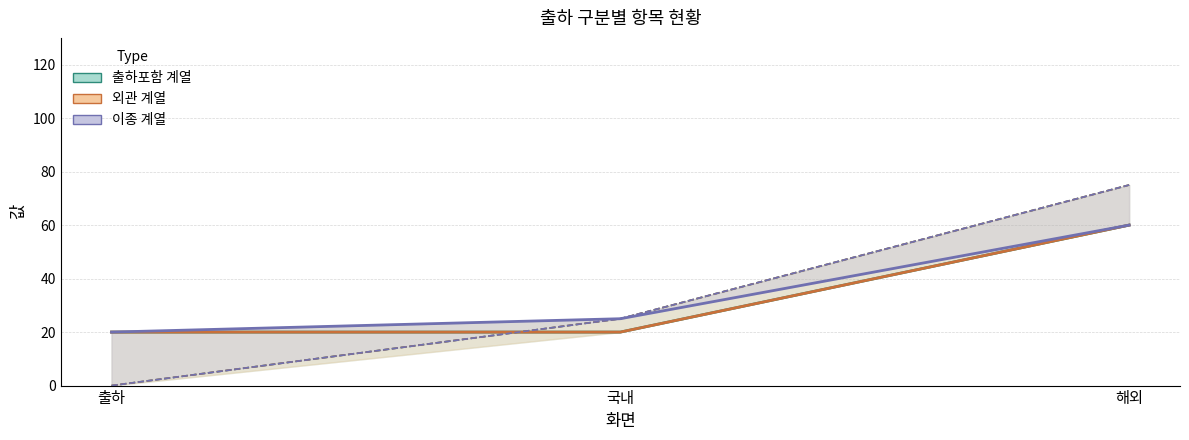

At how many categories does at least one series exceed 10?

3